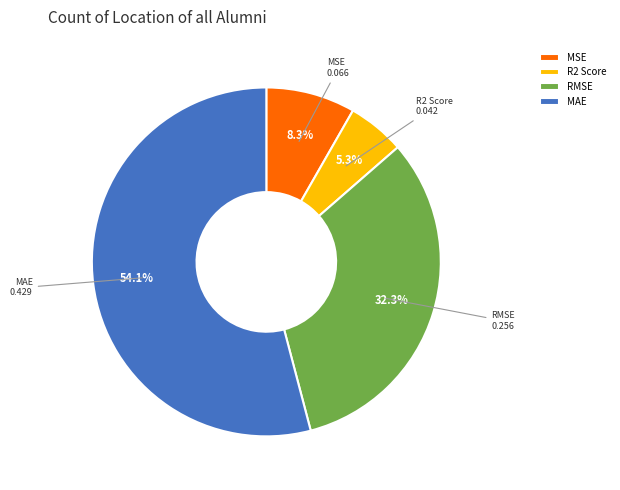

What is the smallest slice in the pie chart?

R2 Score